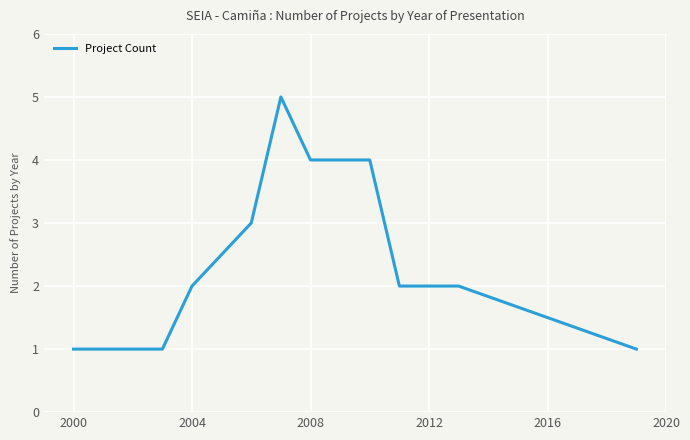

What is the maximum value shown in the chart?

5